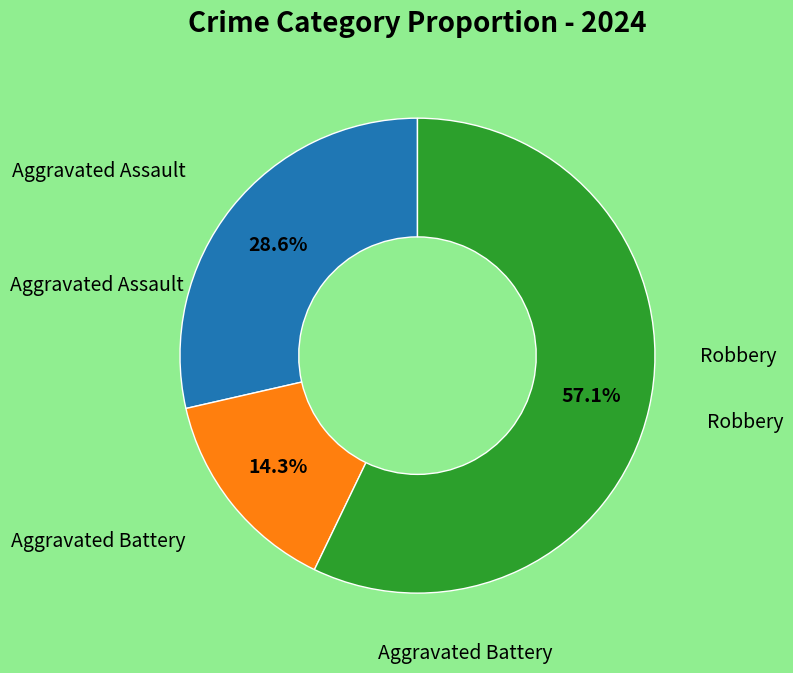

Count the number of slices in the pie.

3